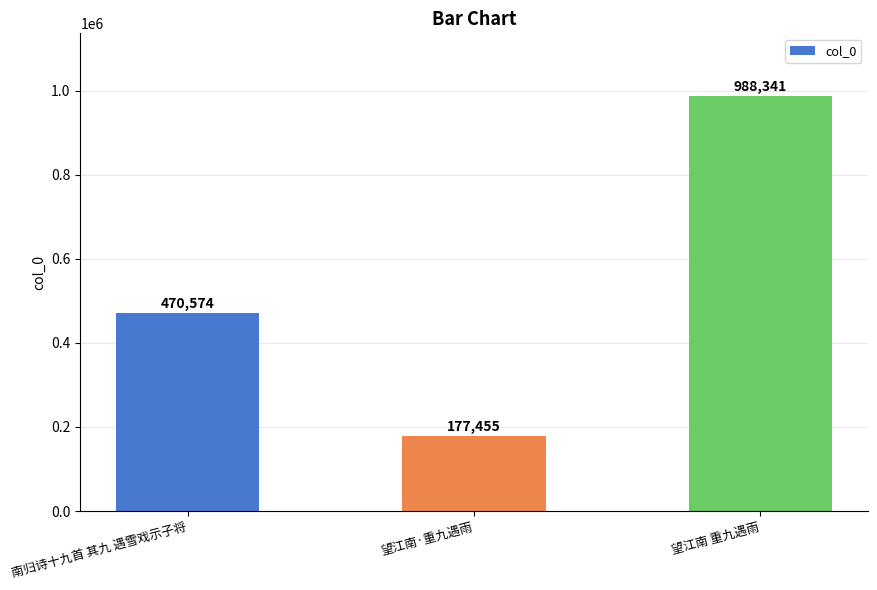

How many values are between 177455 and 988341?

3